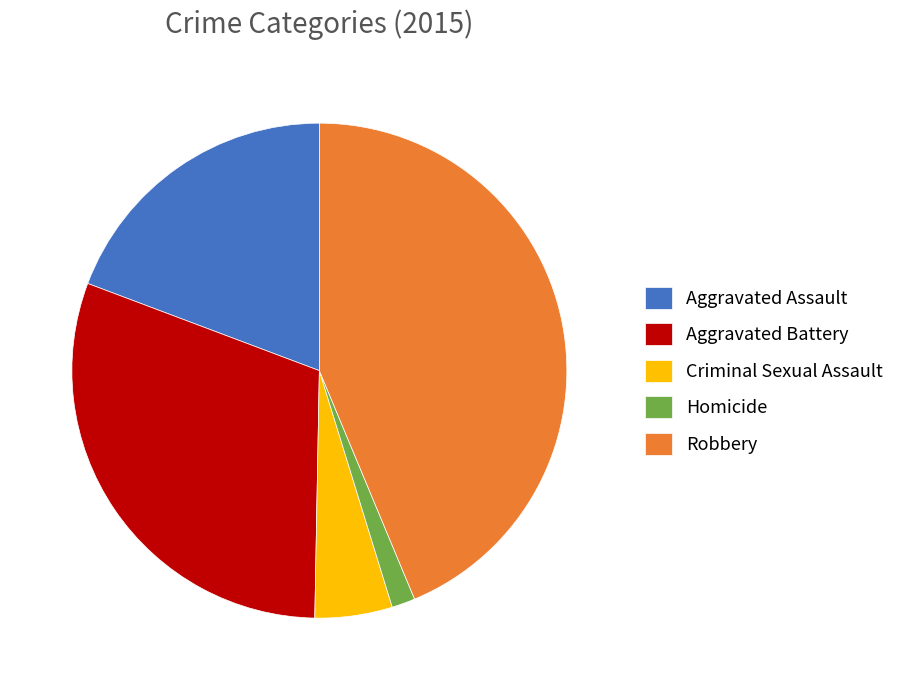

How many slices are in this pie chart?

5